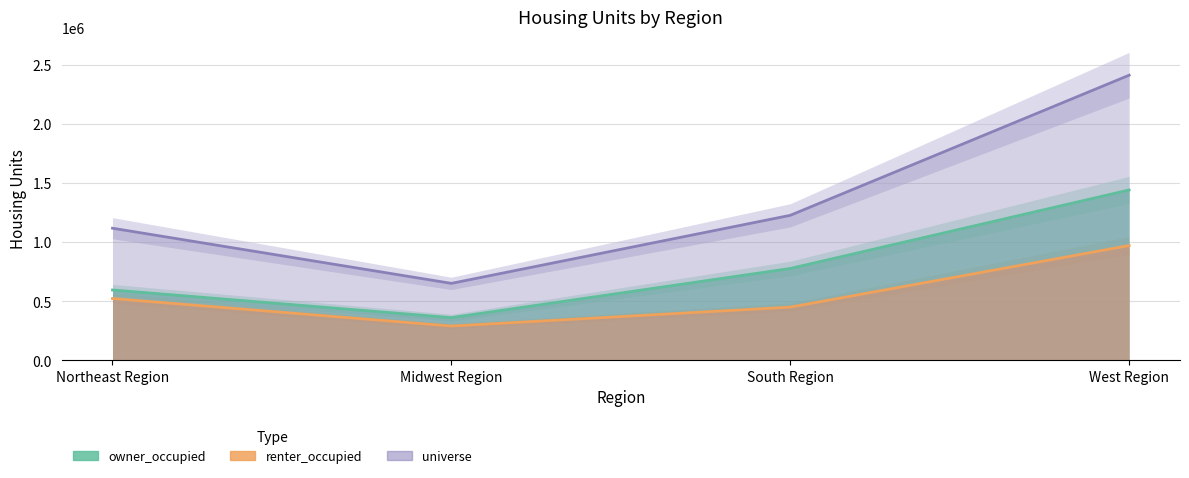

List the labels in order of owner_occupied value, largest first.

West Region, South Region, Northeast Region, Midwest Region